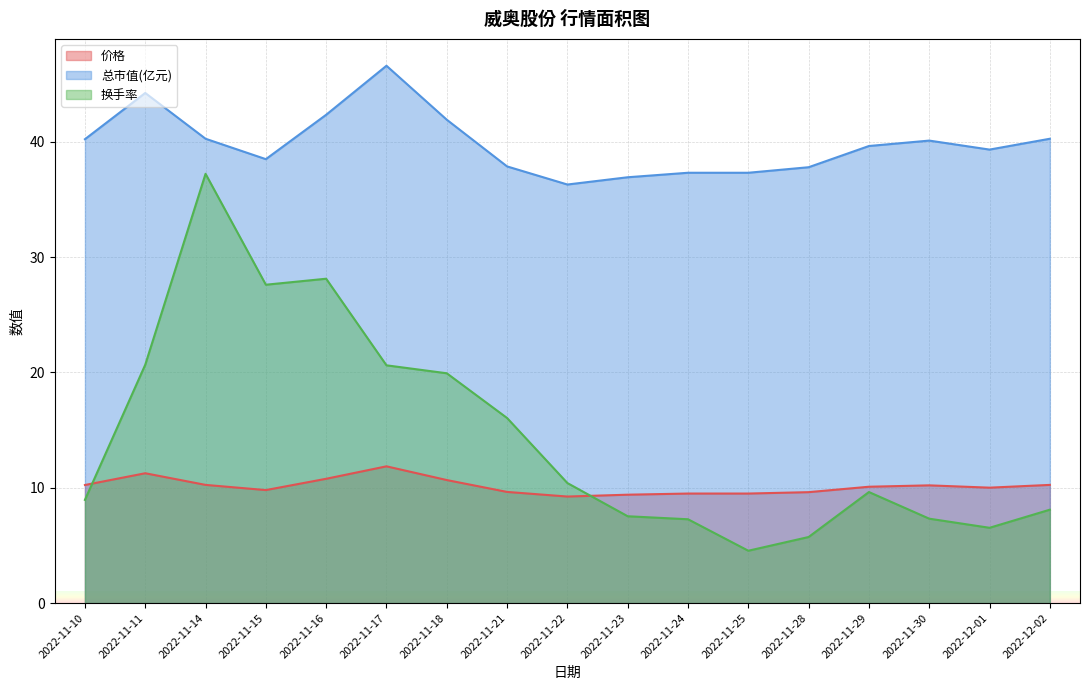

What is the value of the 换手率 point at the 2nd from the left?

20.7